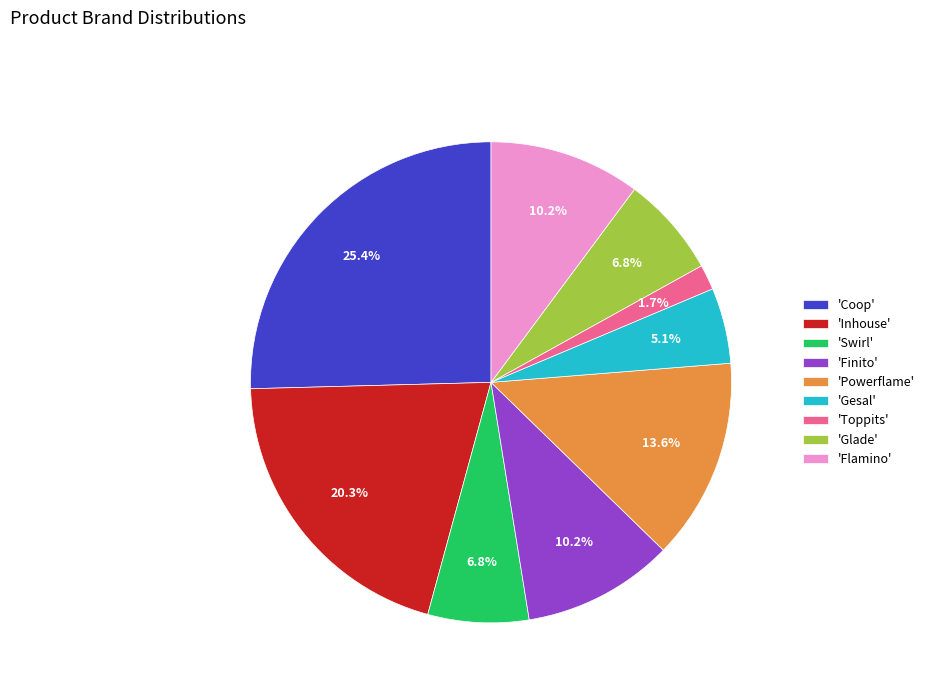

Combined, do 'Swirl' and 'Powerflame' account for over 50%?

No